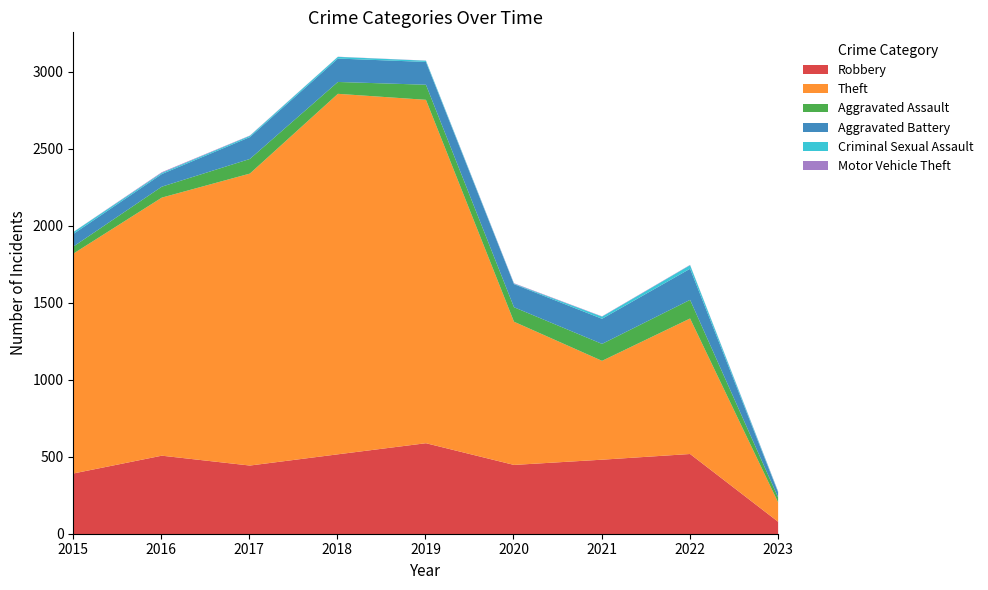

How many interior local peaks does the Aggravated Assault series have?

3